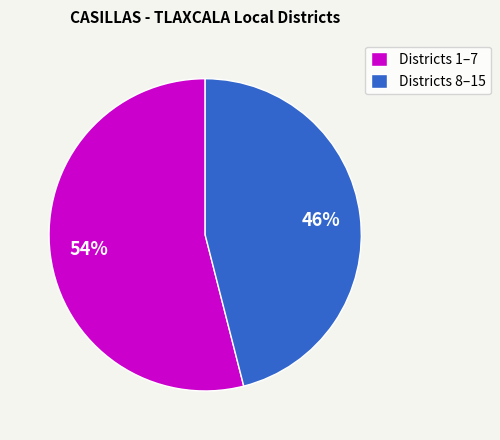

Does any single category account for the majority?

Yes